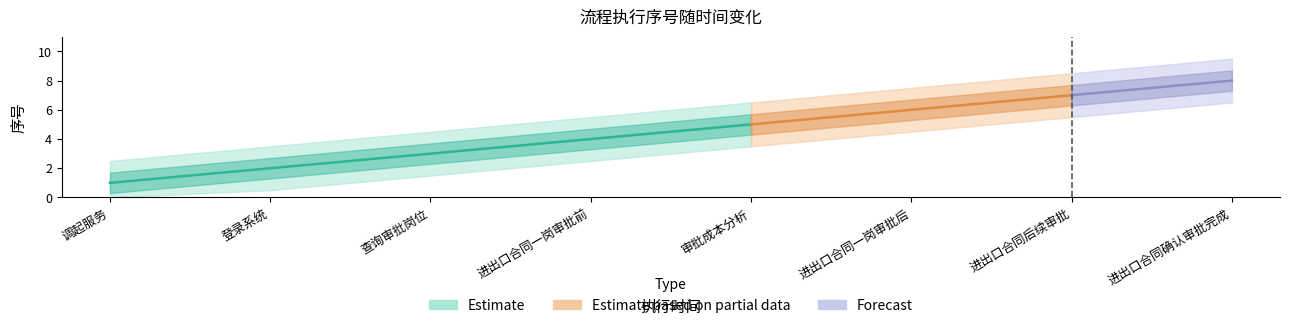

What is the minimum value shown in the chart?

1